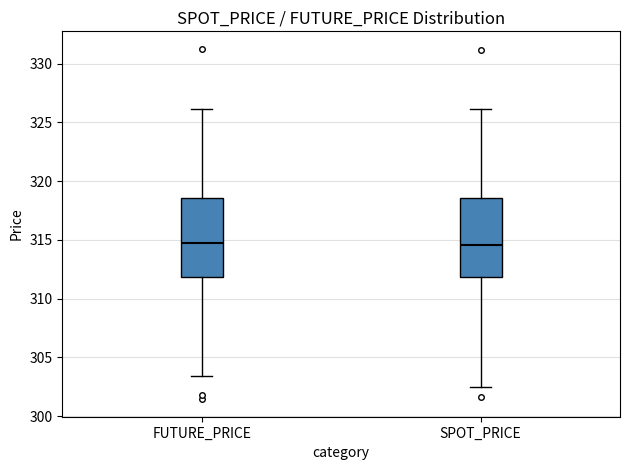

Where does the median line of the box for SPOT_PRICE sit on the y-axis? The values are not printed on the chart, so give them approximately, as read against the axis.

314.5